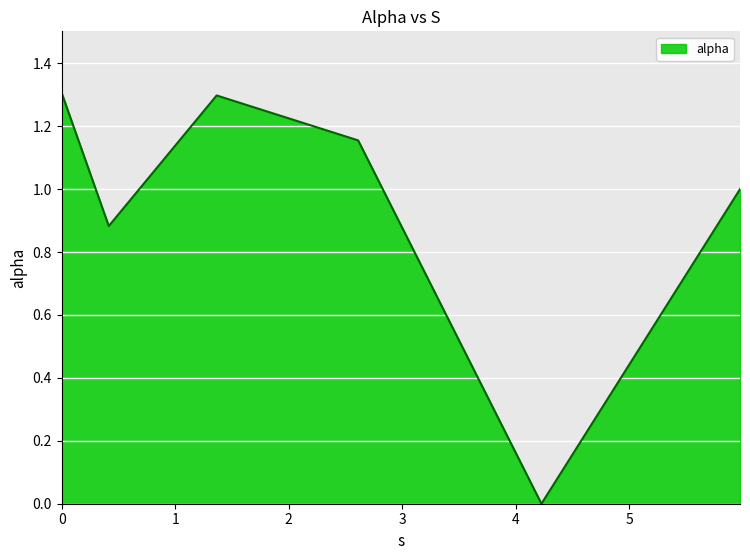

True or false: there are more than 2 points higher than both neighbors.

False